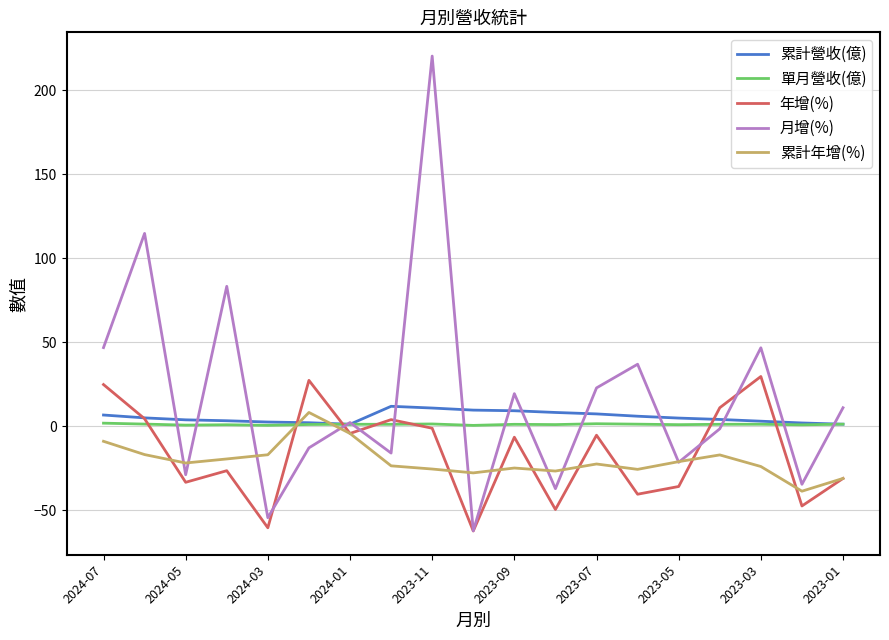

Does the chart have visible grid lines?

Yes